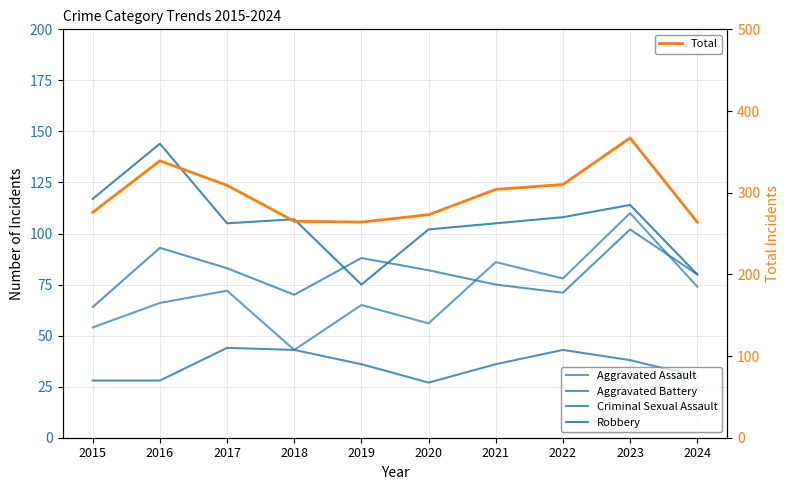

Reading right to left, list all the values displayed in this chart.

Aggravated Assault: 74	110	78	86	56	65	43	72	66	54
Aggravated Battery: 80	102	71	75	82	88	70	83	93	64
Criminal Sexual Assault: 30	38	43	36	27	36	43	44	28	28
Robbery: 80	114	108	105	102	75	107	105	144	117
Total: 264	367	310	304	273	264	265	309	339	276